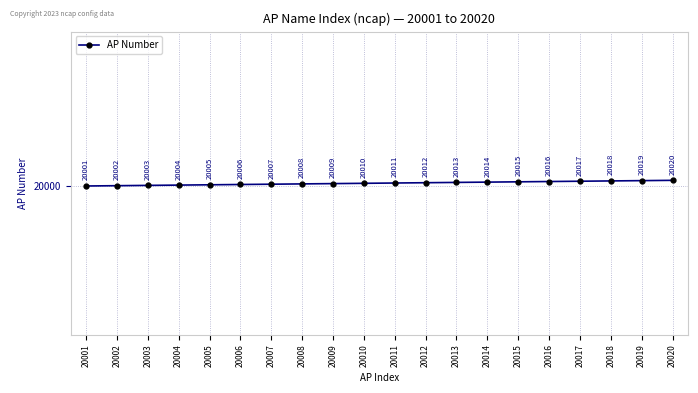

Rank the categories by value from highest to lowest.

20020, 20019, 20018, 20017, 20016, 20015, 20014, 20013, 20012, 20011, 20010, 20009, 20008, 20007, 20006, 20005, 20004, 20003, 20002, 20001